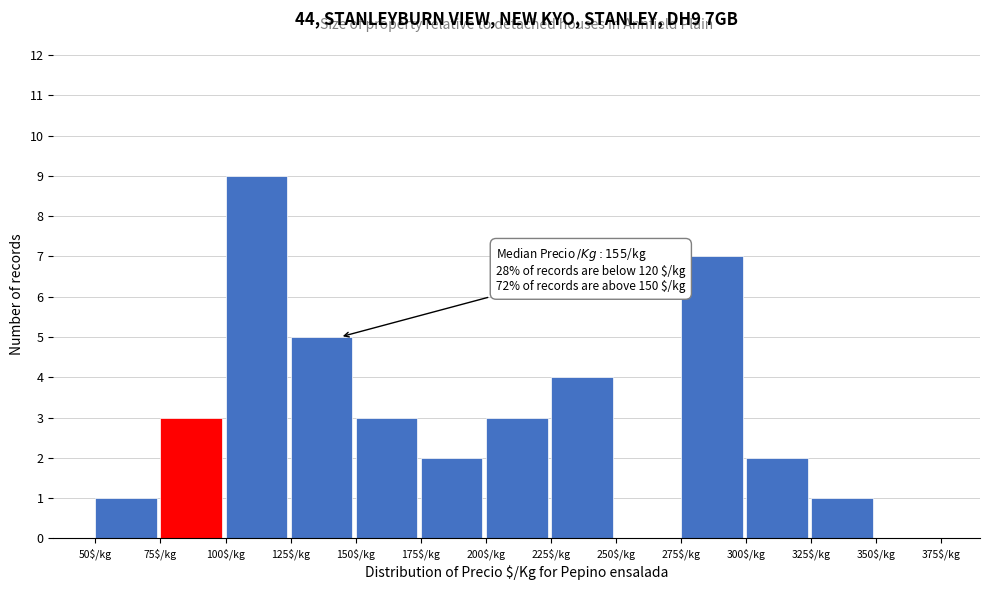

Over which range of the x-axis is the bar tallest?

100 to 125